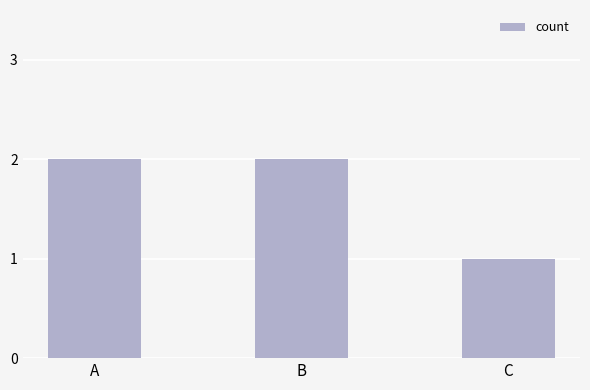

How many distinct data groups are displayed?

1